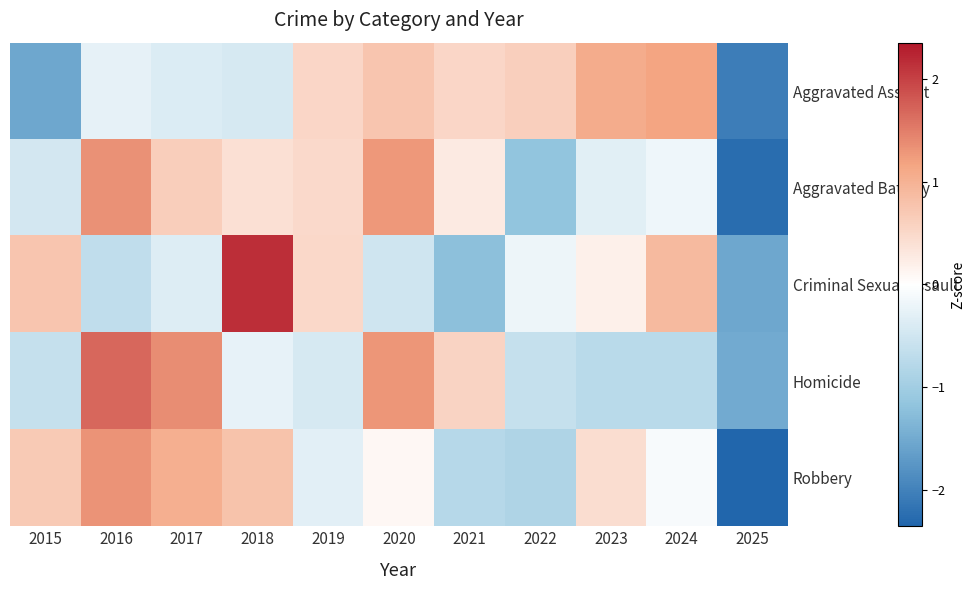

Reading left to right, list all the values displayed in this chart.

Aggravated Assault: 2015=-1.5	2016=-0.3	2017=-0.4	2018=-0.4	2019=0.5	2020=0.8	2021=0.5	2022=0.6	2023=1.1	2024=1.2	2025=-2.1
Aggravated Battery: 2015=-0.5	2016=1.3	2017=0.6	2018=0.4	2019=0.5	2020=1.3	2021=0.3	2022=-1.2	2023=-0.3	2024=-0.2	2025=-2.2
Criminal Sexual Assault: 2015=0.7	2016=-0.7	2017=-0.4	2018=2.2	2019=0.5	2020=-0.5	2021=-1.2	2022=-0.2	2023=0.2	2024=0.9	2025=-1.5
Homicide: 2015=-0.6	2016=1.7	2017=1.4	2018=-0.2	2019=-0.4	2020=1.3	2021=0.6	2022=-0.6	2023=-0.7	2024=-0.7	2025=-1.5
Robbery: 2015=0.7	2016=1.3	2017=1.0	2018=0.8	2019=-0.3	2020=0.1	2021=-0.8	2022=-0.8	2023=0.4	2024=-0.1	2025=-2.3